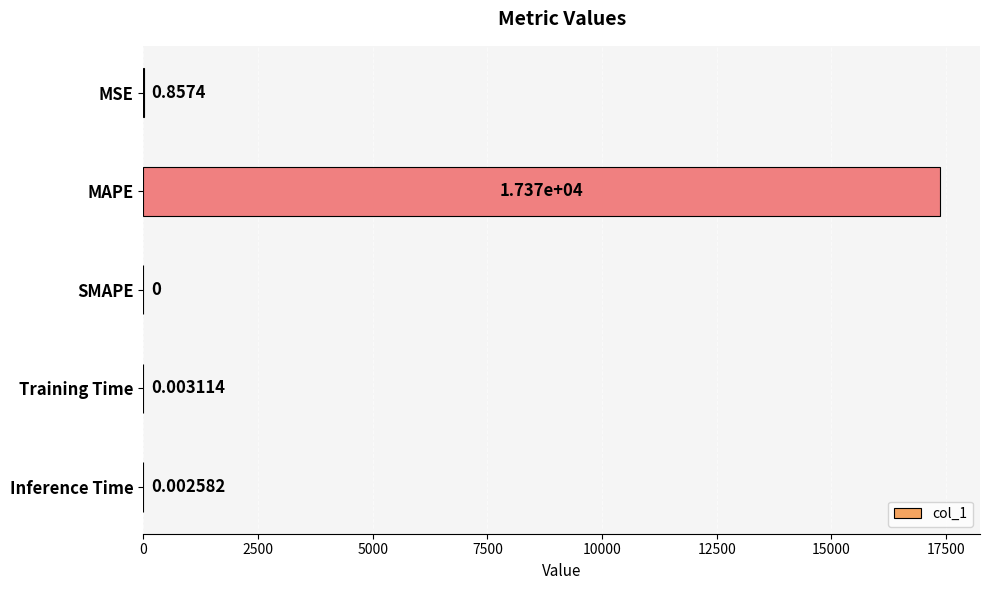

What is the maximum value shown in the chart?

17373.0